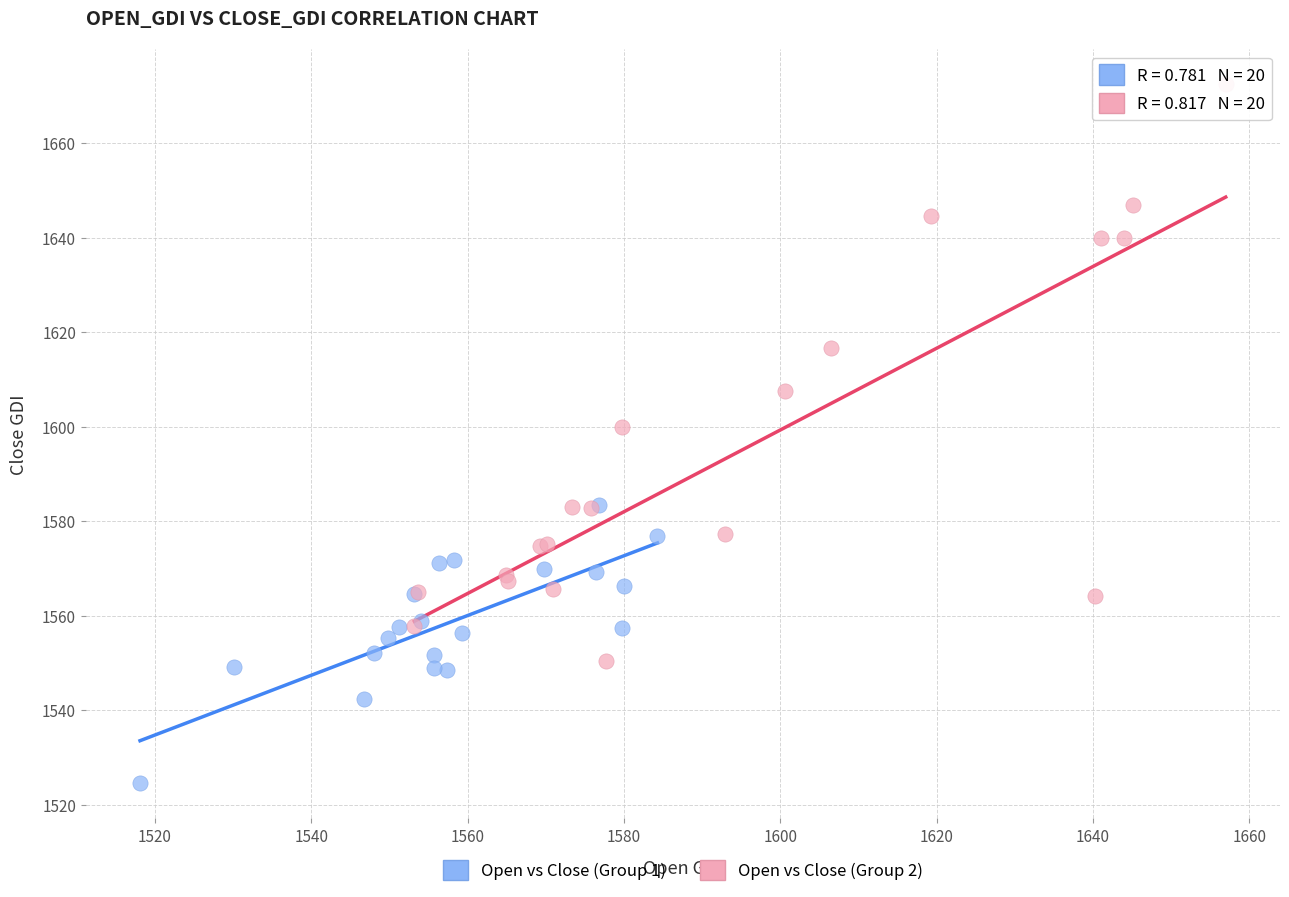

Which series reaches the maximum Y coordinate?

Open vs Close (Group 2)